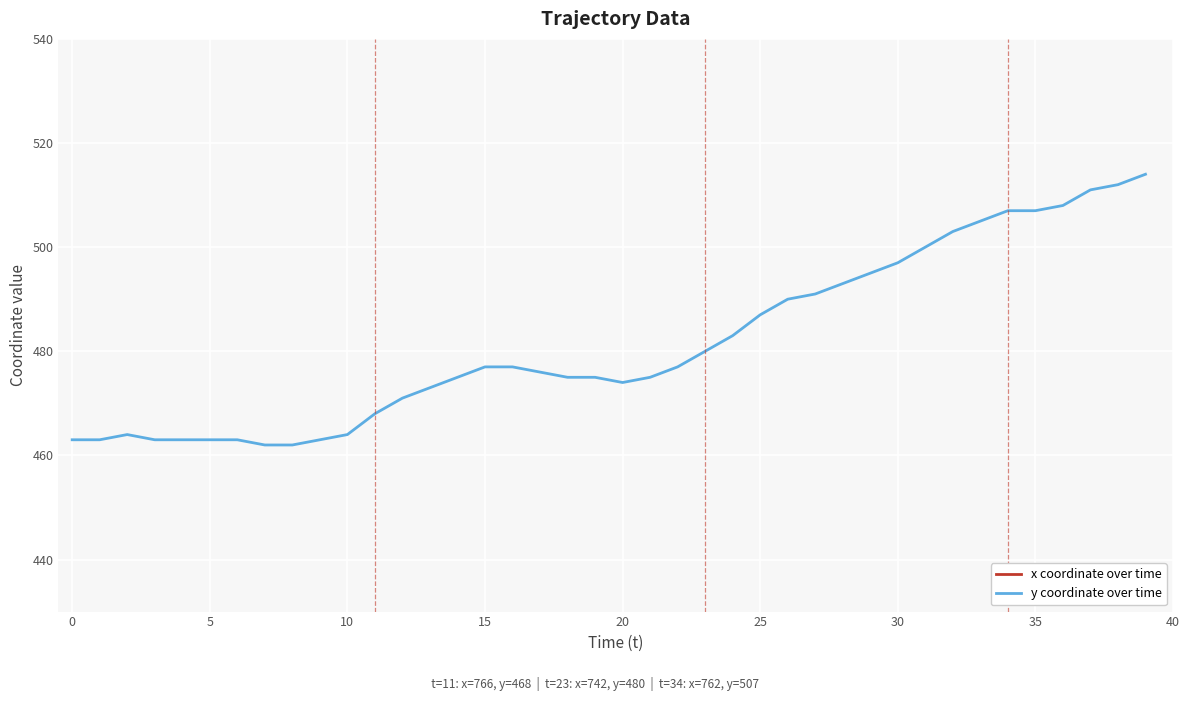

What is the label of the 19th point from the left?

18